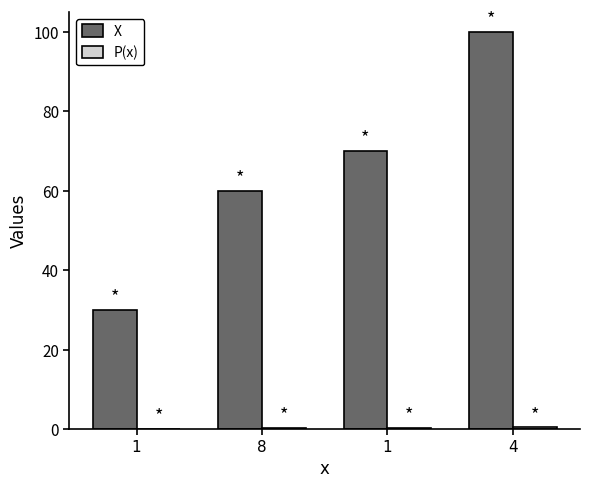

The X series shows 60.0 at 8. True or false?

True